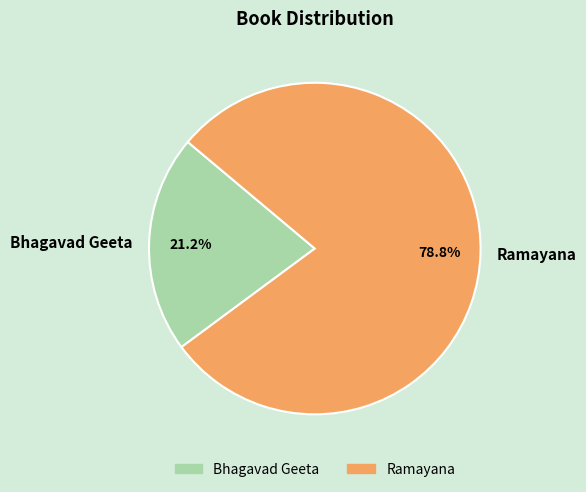

Which category has the biggest portion of the pie?

Ramayana